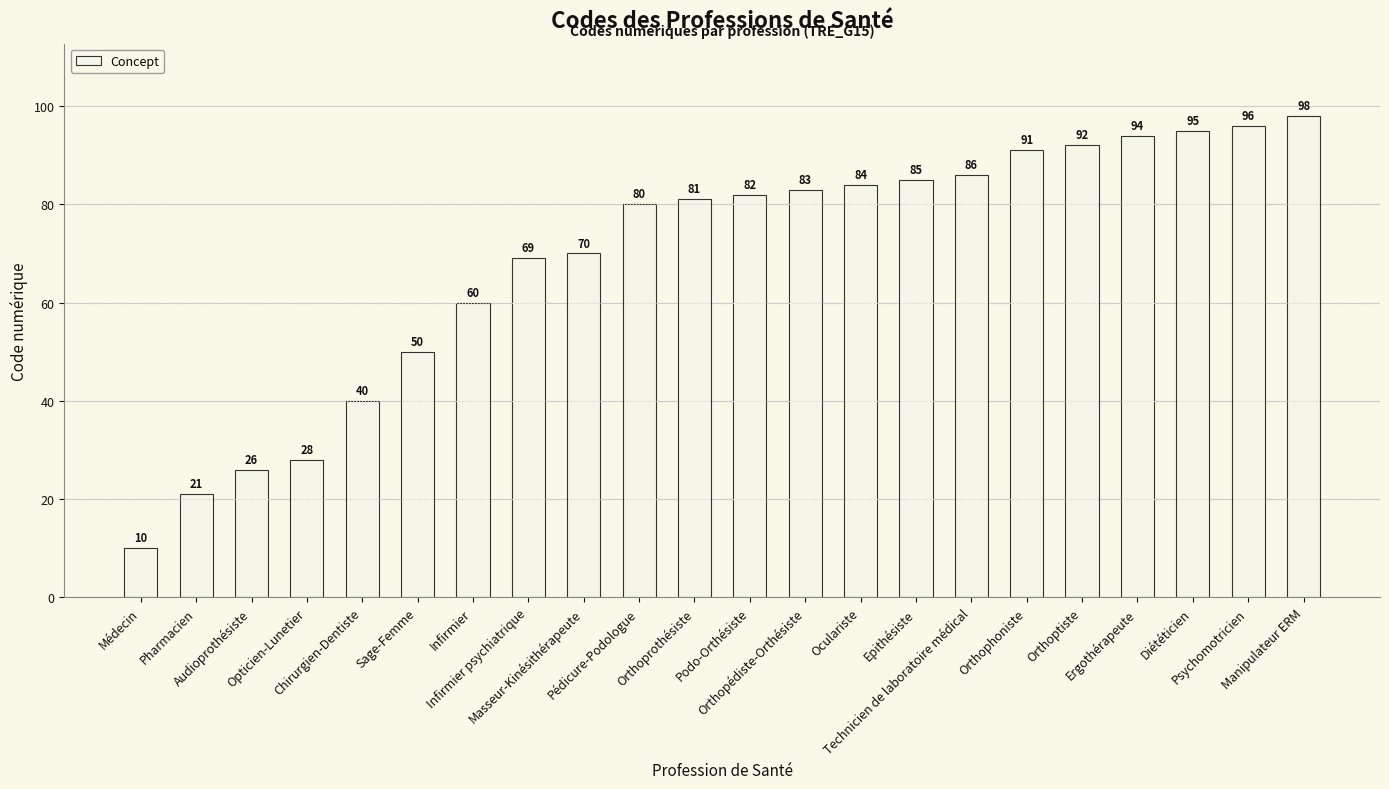

Where is the data nearest to the value 54?

Sage-Femme